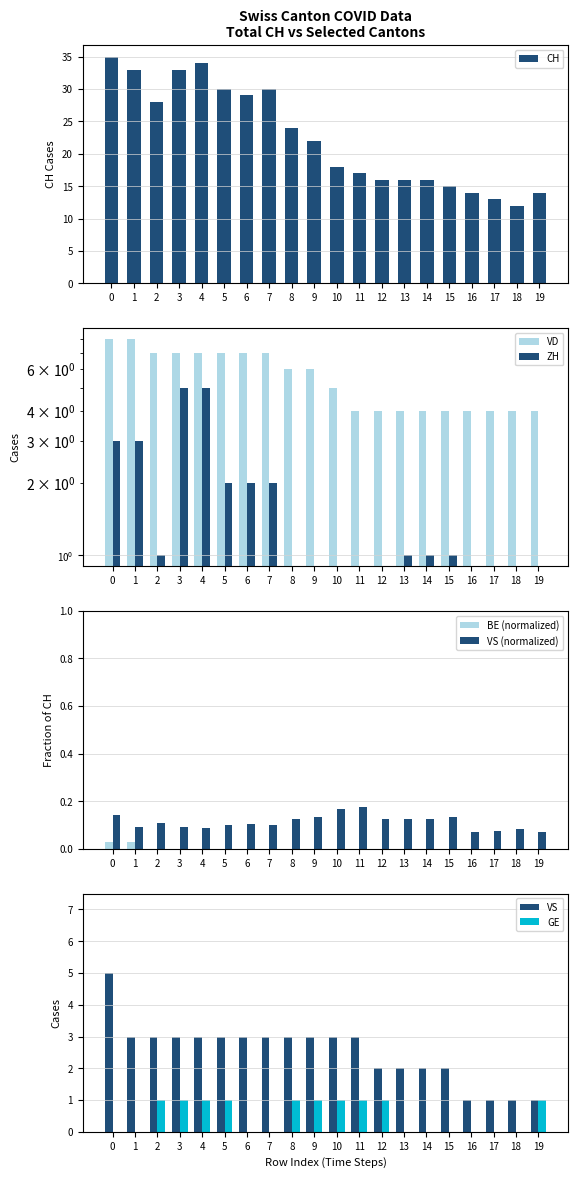

Between 11 and 17, which series saw the biggest shift?

CH